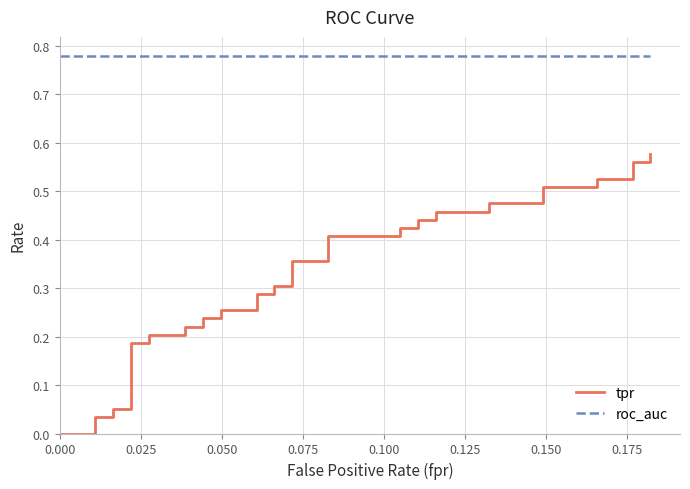

At 0.025, list the series in order from largest to smallest.

roc_auc, tpr